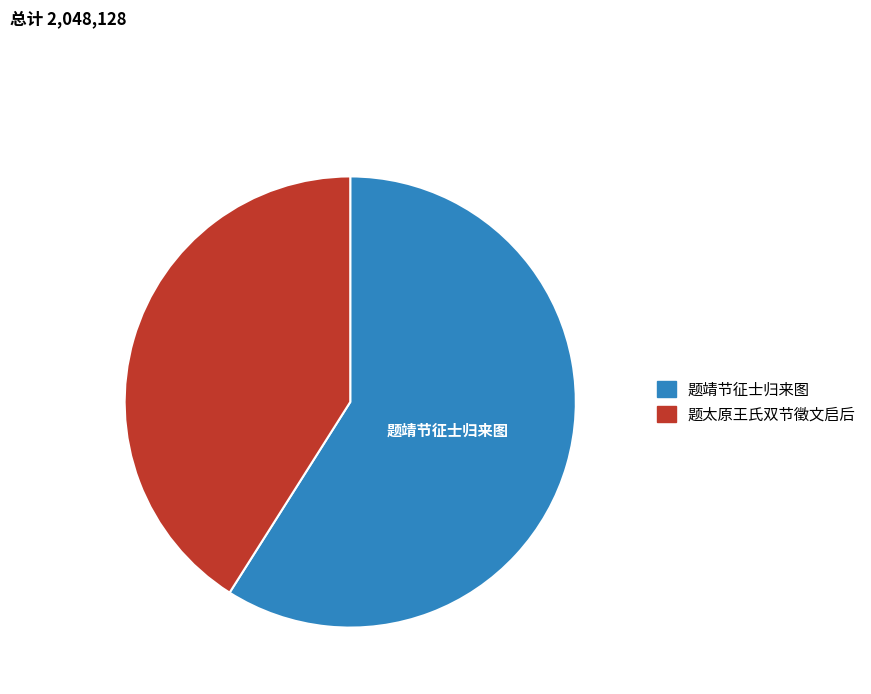

Is the sum of 题太原王氏双节徵文启后 and 题靖节征士归来图 greater than half?

Yes